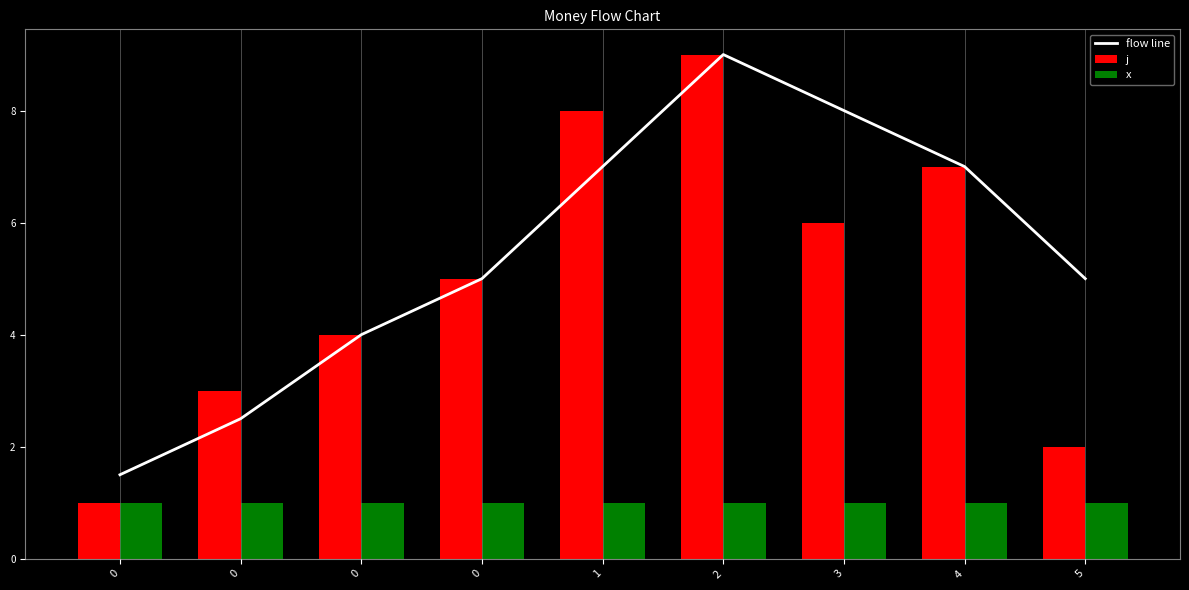

How many distinct data groups are displayed?

3